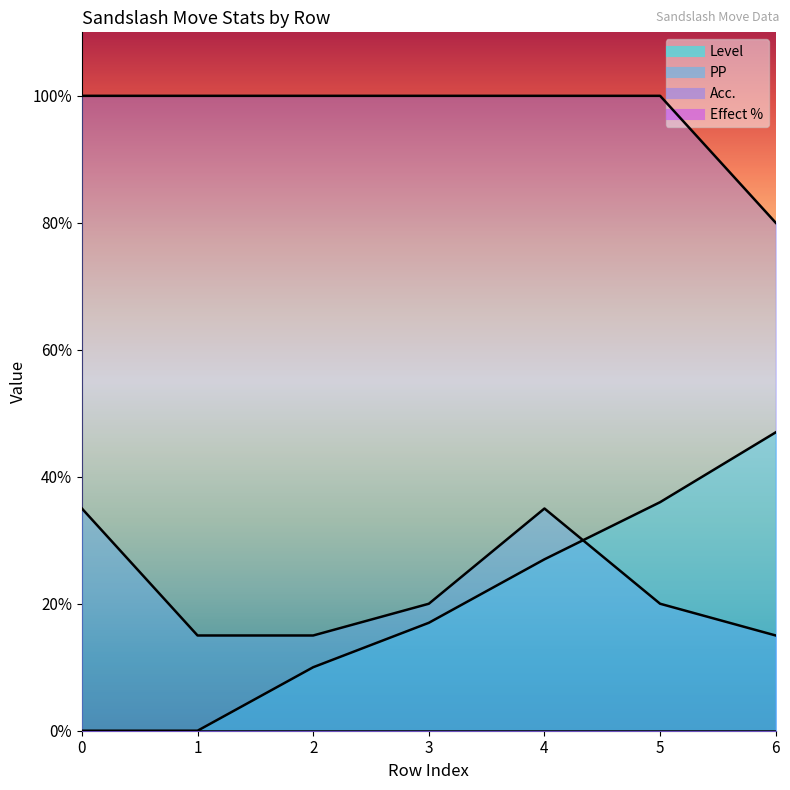

Rank the series by their maximum value, from lowest to highest.

PP, Level, Acc.